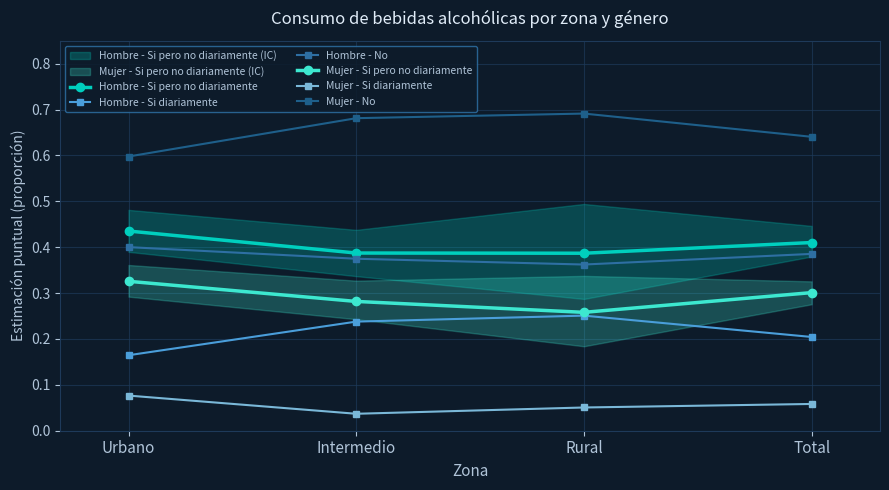

How many interior local valleys does the Hombre - No series have?

1